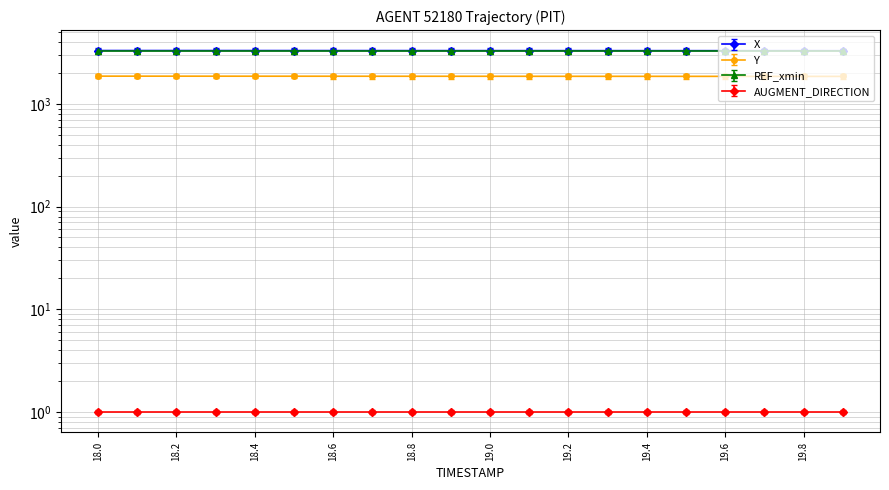

Reading left to right, what are all the values shown in this chart?

X: 3310.6	3310.0	3309.4	3308.8	3308.1	3307.5	3306.9	3306.3	3305.7	3305.1	3304.5	3303.9	3303.3	3302.7	3302.1	3301.5	3300.9	3300.2	3299.7	3299.1
Y: 1864.4	1863.9	1863.3	1862.8	1862.3	1861.7	1861.2	1860.6	1860.1	1859.5	1859.0	1858.4	1857.9	1857.3	1856.8	1856.2	1855.7	1855.1	1854.6	1854.0